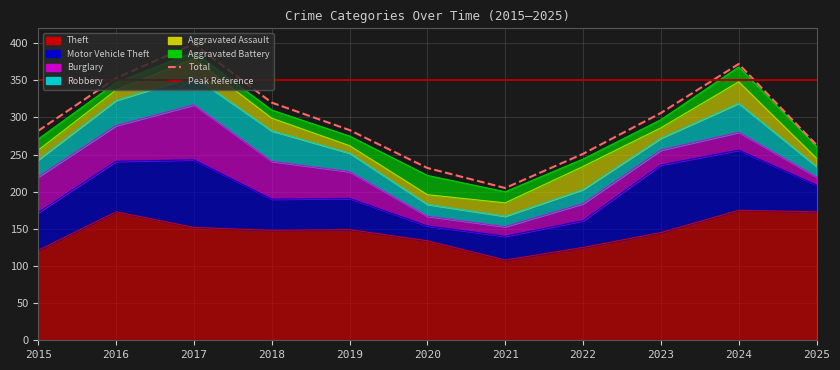

Reading left to right, list all the values displayed in this chart.

Theft: 121	173	152	148	149	134	108	125	145	175	173
Motor Vehicle Theft: 51	68	91	42	42	20	32	36	91	81	36
Burglary: 48	48	74	51	36	13	13	23	20	24	11
Robbery: 23	34	38	41	25	16	14	19	16	39	14
Aggravated Assault: 13	14	24	17	10	13	18	31	14	29	11
Aggravated Battery: 15	10	9	11	13	26	15	10	11	20	16